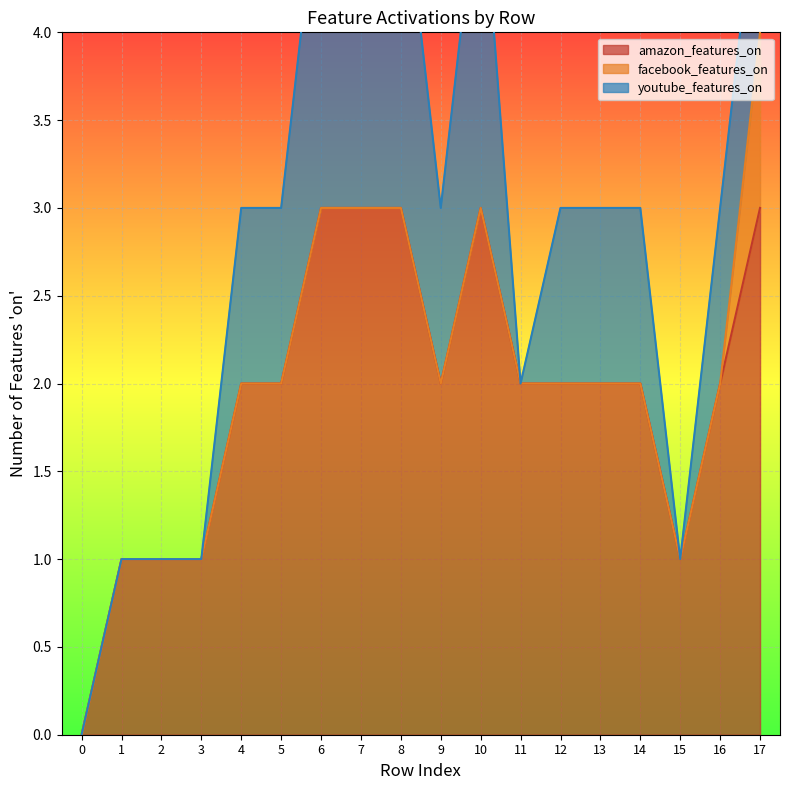

What are all the series names shown in the legend?

amazon_features_on, facebook_features_on, youtube_features_on